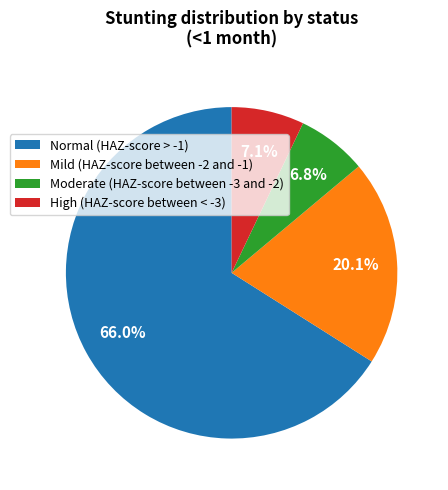

To the nearest percent, what percentage of the pie is Moderate (HAZ-score between -3 and -2)?

7%